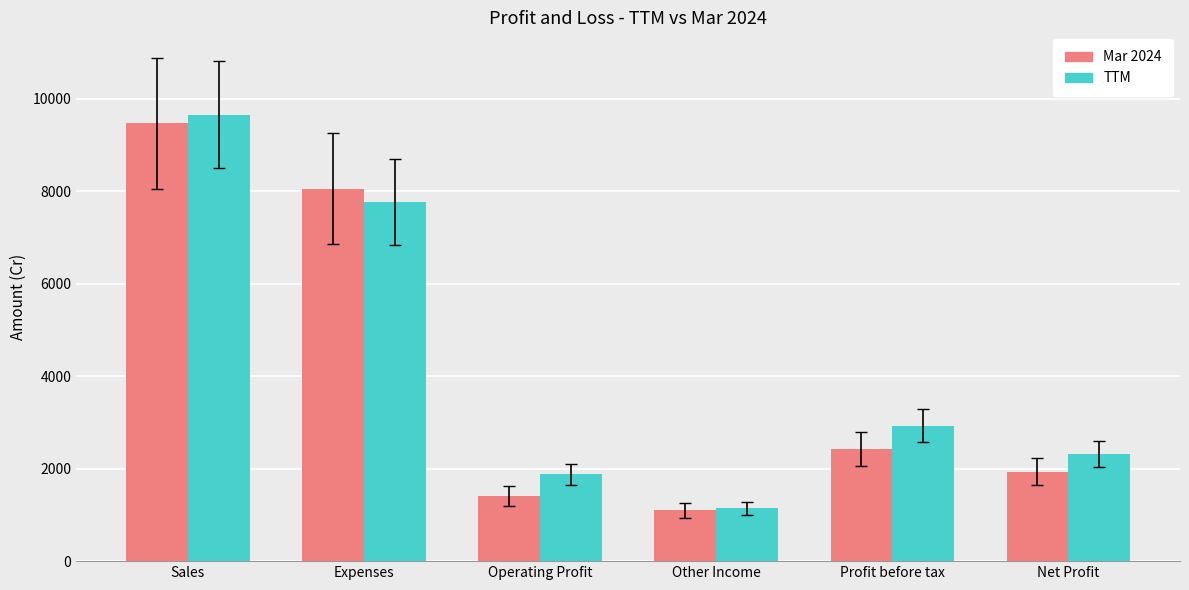

What is the greatest value displayed?

9651